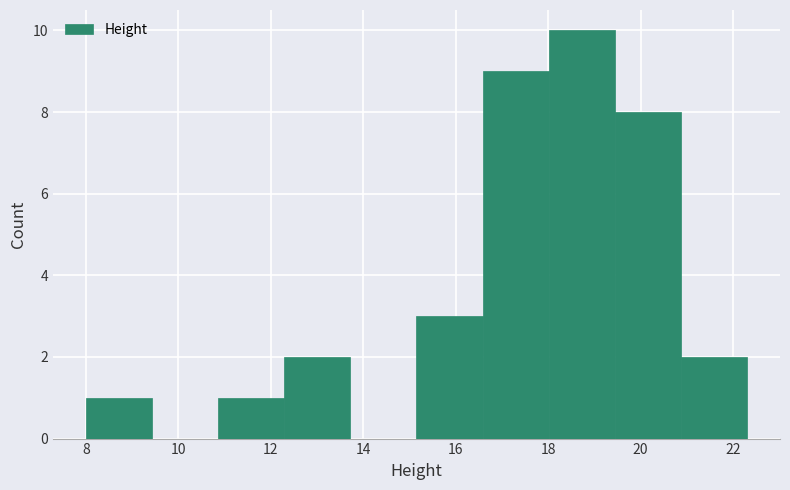

What is the height of the bar covering 19.4 to 20.8 on the x-axis? Neither the bar edges nor the heights are printed on the chart, so give them approximately, as read against the axes.

8